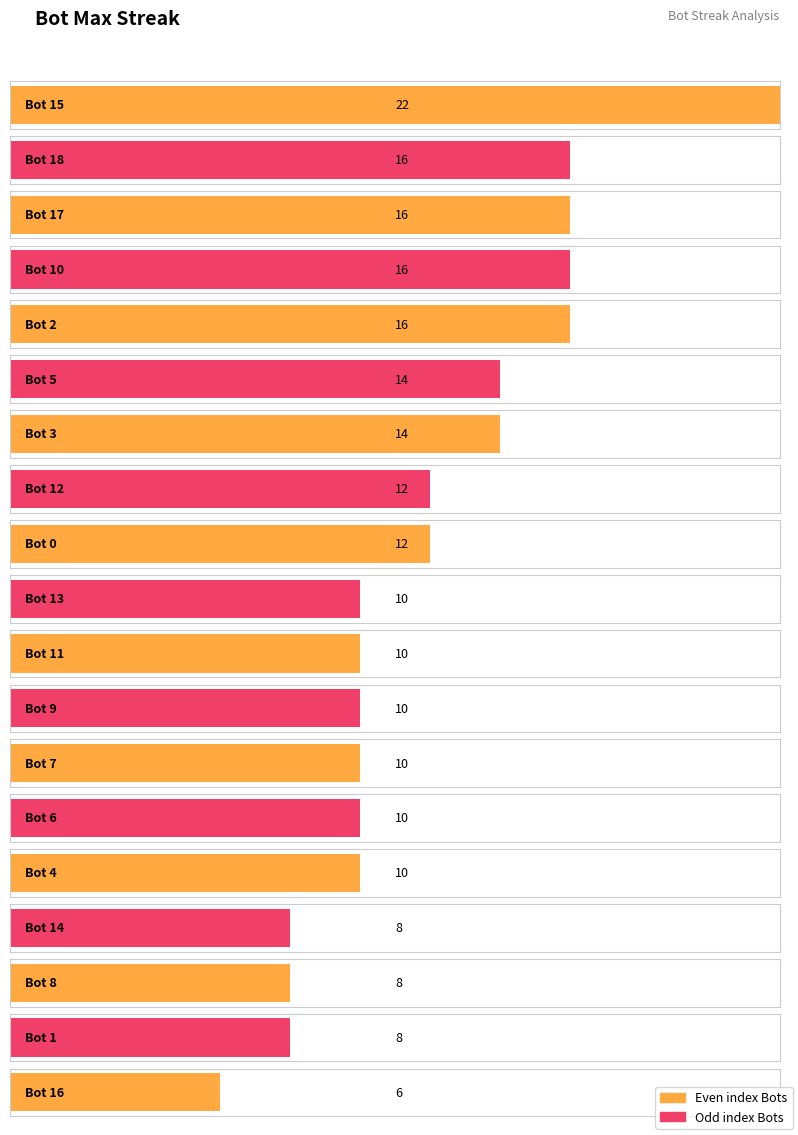

What is the ratio of the value at 12 to the value at 1?

1.5